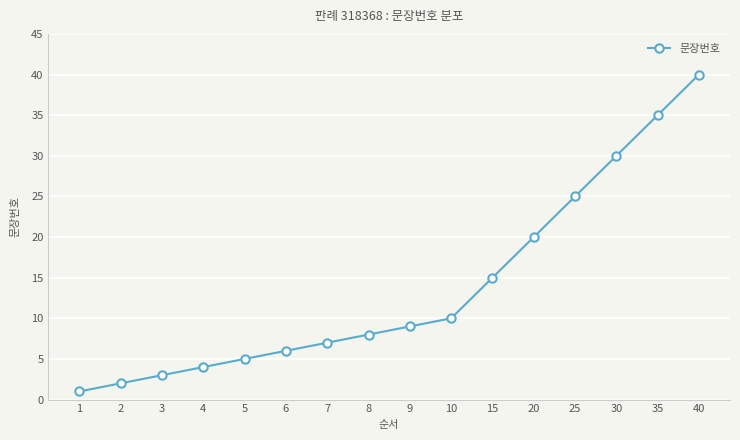

What is the difference between the maximum and minimum values?

39